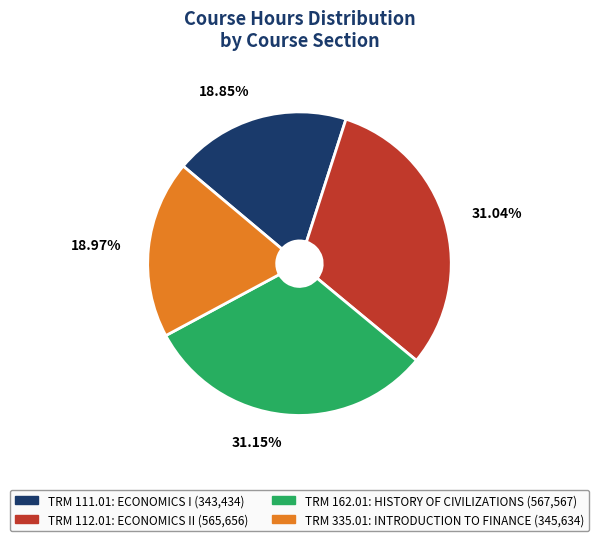

Does any single category account for the majority?

No